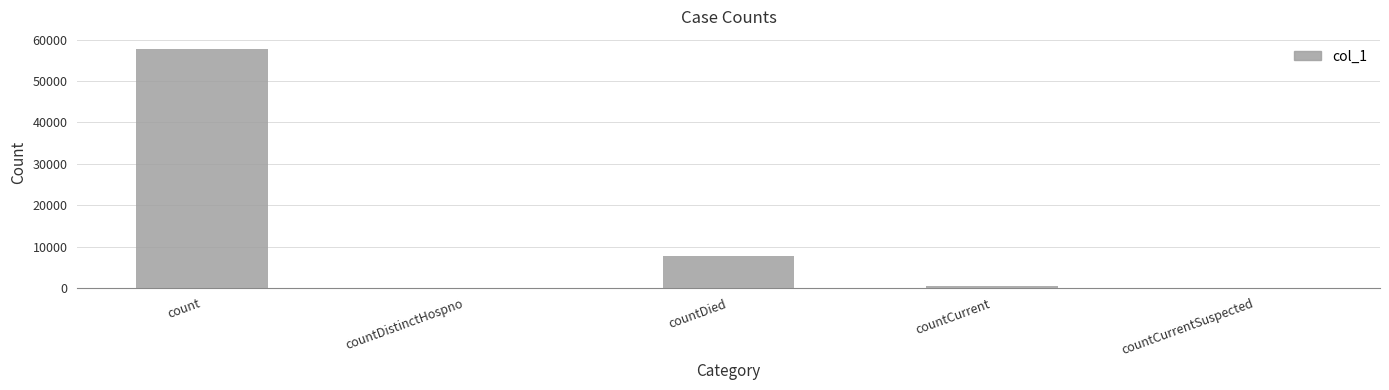

Reading left to right, extract all data points from this chart.

count=57818	countDistinctHospno=0	countDied=7779	countCurrent=360	countCurrentSuspected=0